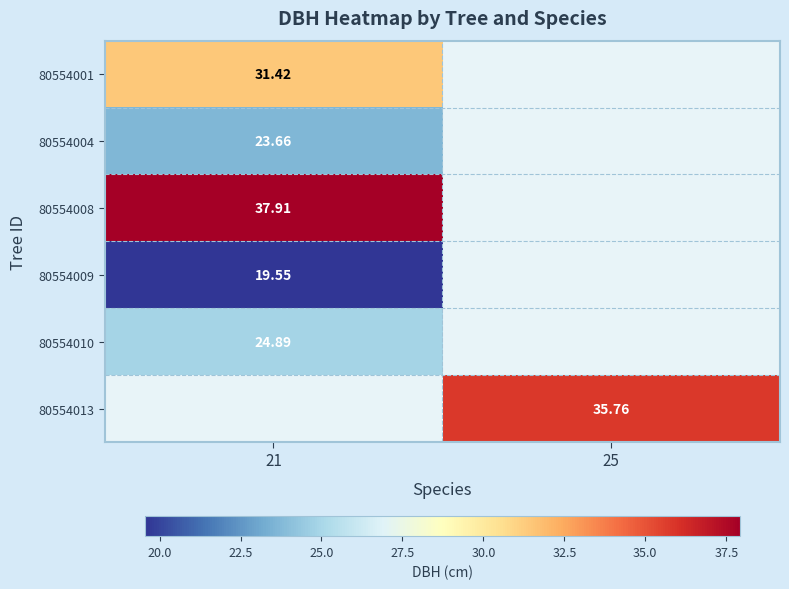

Which series has the widest spread of values?

80554001